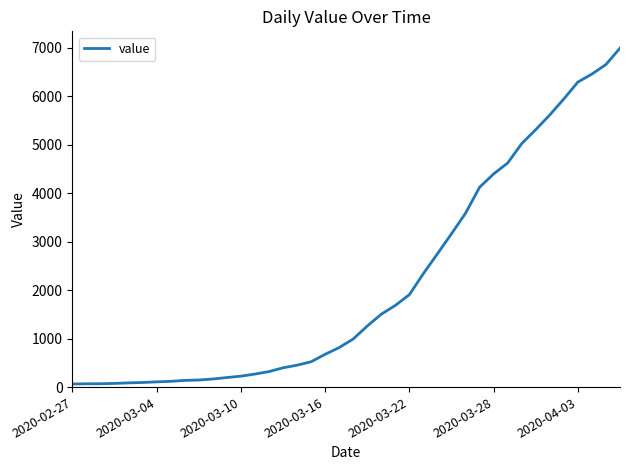

How many lines are shown in the chart?

1